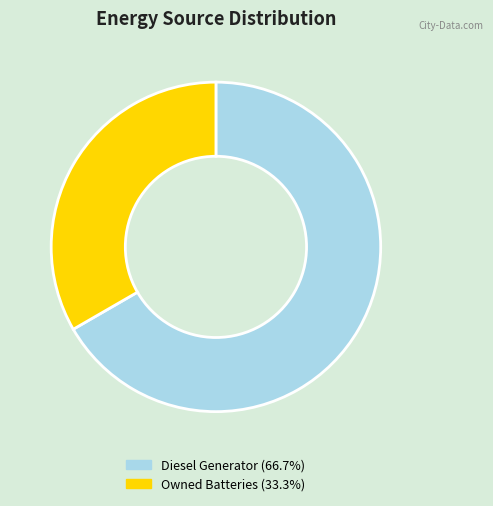

Does any single category account for the majority?

Yes